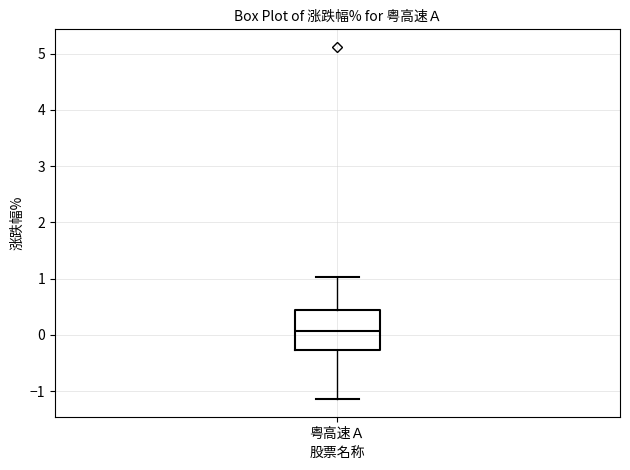

Transcribe this box plot: give where the median line is, the range the box spans, and where the two whiskers end, as read against the y-axis. The values are not printed on the chart, so give them approximately, as read against the axis.

median 0.1, box -0.3 to 0.4, whiskers -1.1 to 1.0